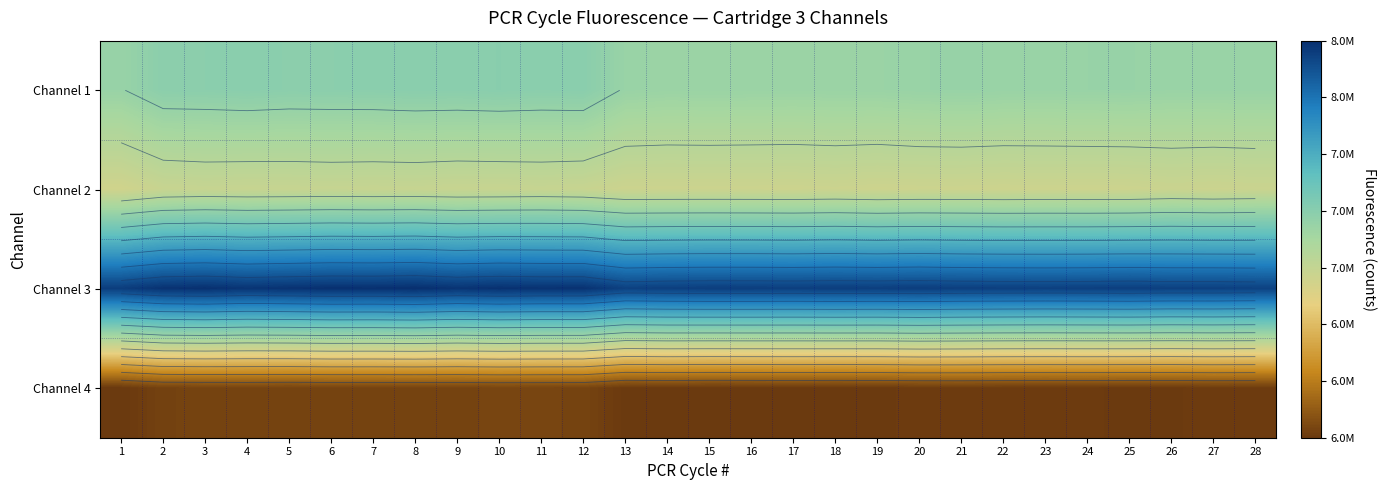

List the labels in order of Channel 2 value, largest first.

6, 3, 8, 11, 7, 5, 4, 10, 9, 12, 2, 26, 28, 27, 18, 15, 14, 16, 13, 20, 25, 23, 21, 17, 24, 22, 19, 1